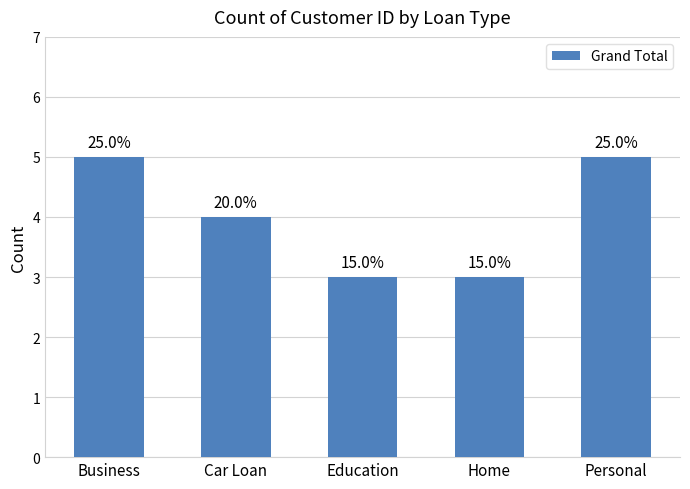

List the labels in order of value, smallest first.

Education, Home, Car Loan, Business, Personal